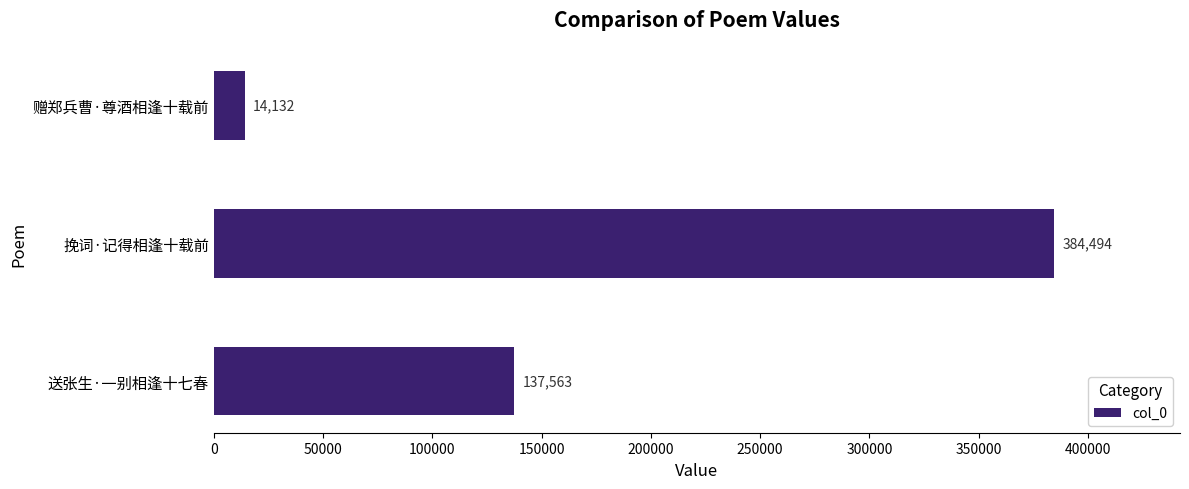

List the labels in order of value, largest first.

挽词·记得相逢十载前, 送张生·一别相逢十七春, 赠郑兵曹·尊酒相逢十载前